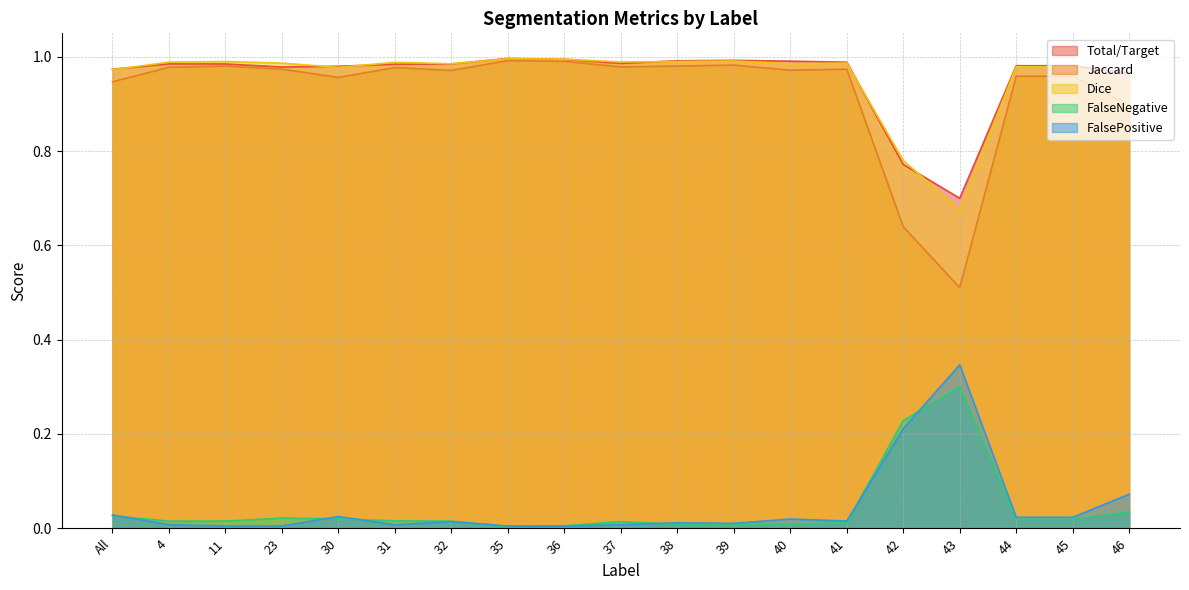

The Dice series shows 0.3 at 45. True or false?

False